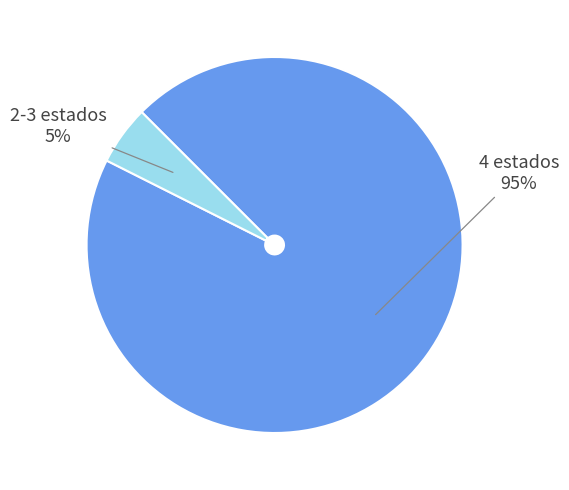

Is there any slice that represents more than half of the pie?

Yes